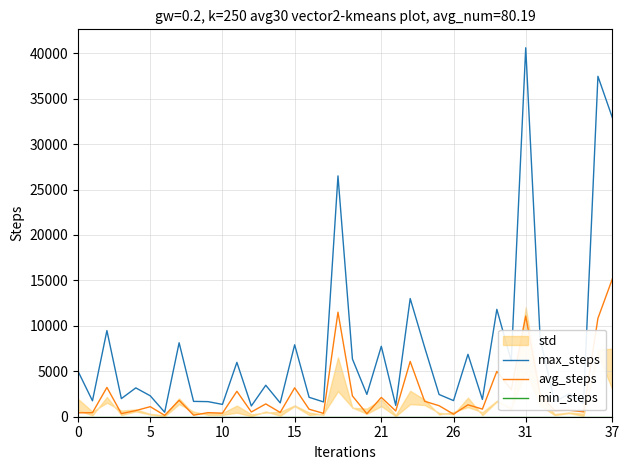

Reading right to left, transcribe all the data shown in this chart.

max_steps: 32905	37461	1438	2515	1639	8573	40601	6123	11817	1903	6867	1774	2449	7639	13005	1242	7750	2458	6355	26502	1629	2138	7916	1520	3462	1182	5981	1356	1661	1687	8138	494	2303	3173	1994	9479	1752	5003
avg_steps: 15172	10832	538	715	683	2413	11080	2972	4992	839	1311	282	1214	1698	6086	633	2126	331	2288	11502	371	825	3182	469	1410	519	2798	389	449	170	1807	149	1105	674	346	3223	444	429
min_steps: 0	0	0	0	0	0	0	0	0	0	0	0	0	0	0	0	0	0	0	0	0	0	0	0	0	0	0	0	0	0	0	0	0	0	0	0	0	0